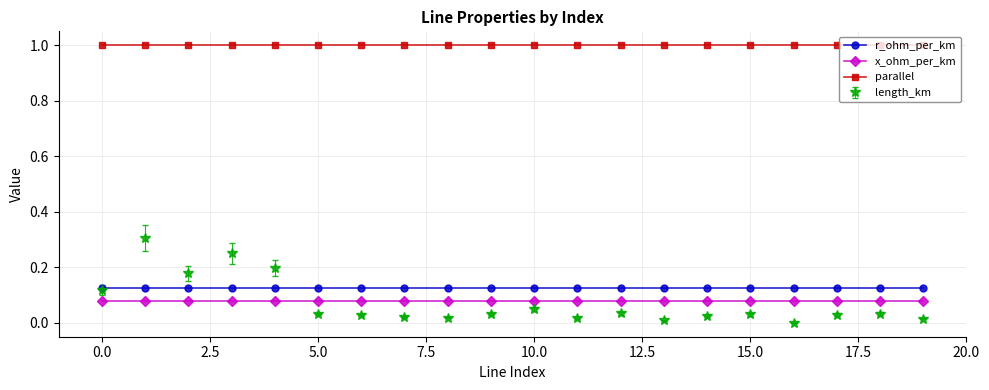

Is this an area chart (filled region under the line)?

No